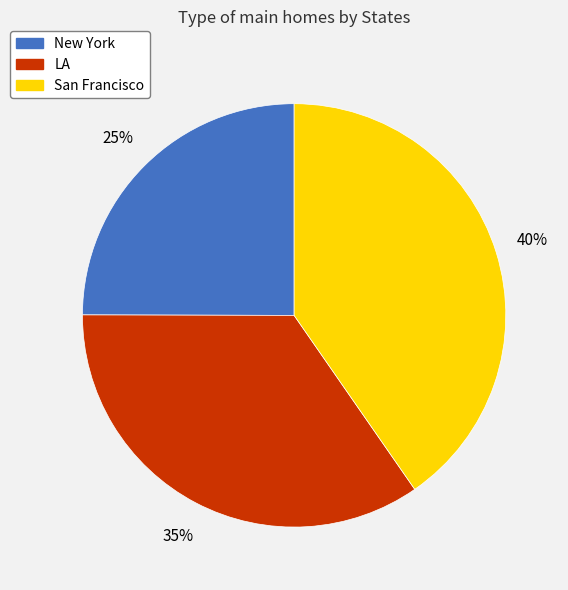

Which has a higher value, New York or San Francisco?

San Francisco